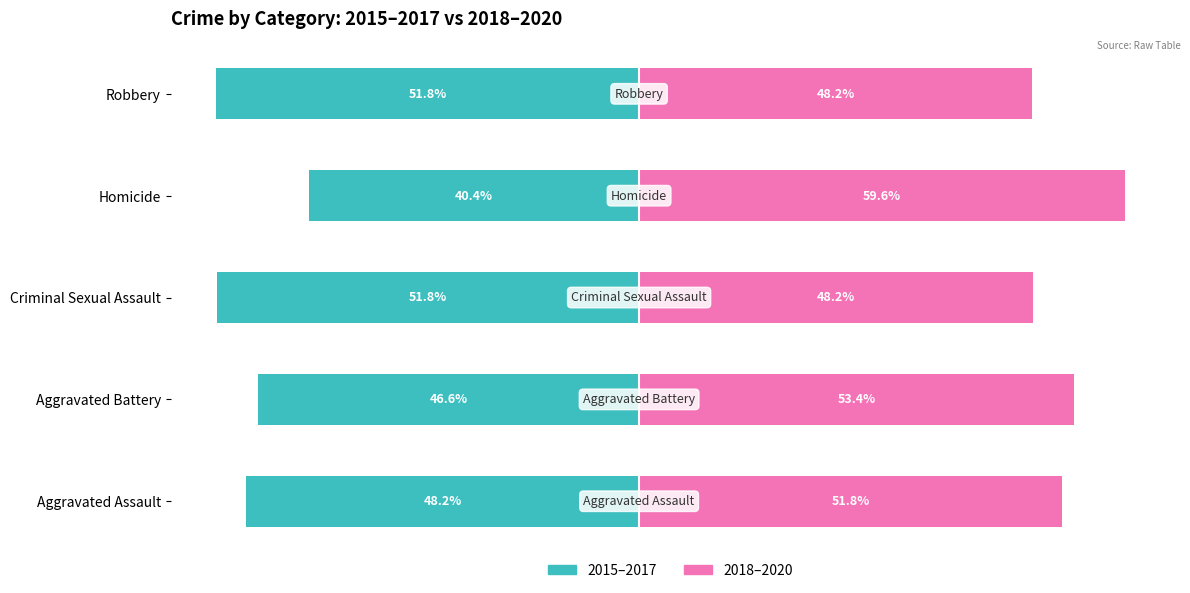

What is the difference between the 2015–2017 values at Aggravated Assault and Homicide?

7.8